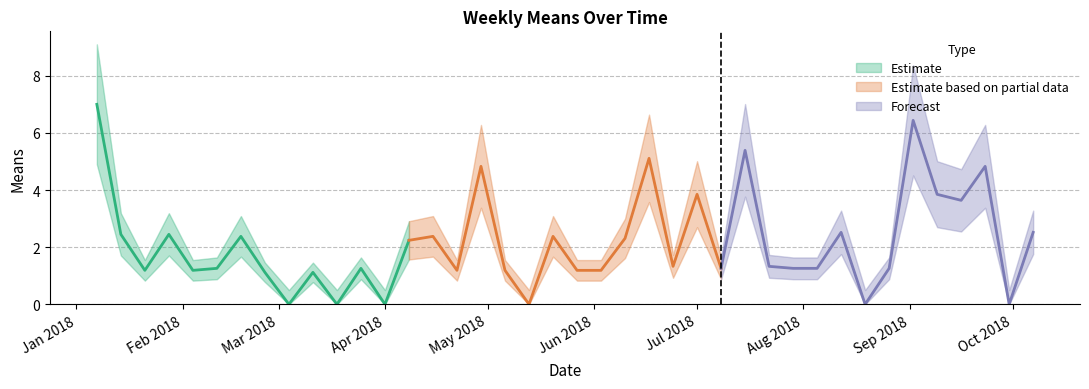

Where is means nearest to the value 3?

2018-08-12